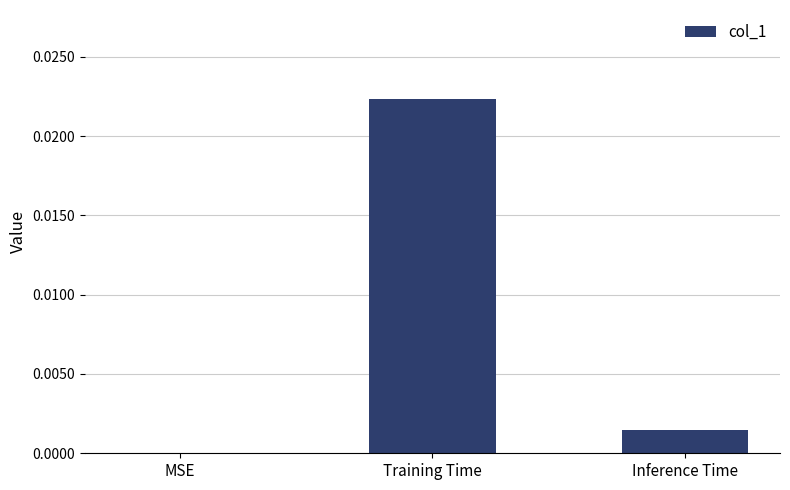

Between MSE and Training Time, which is larger?

Training Time